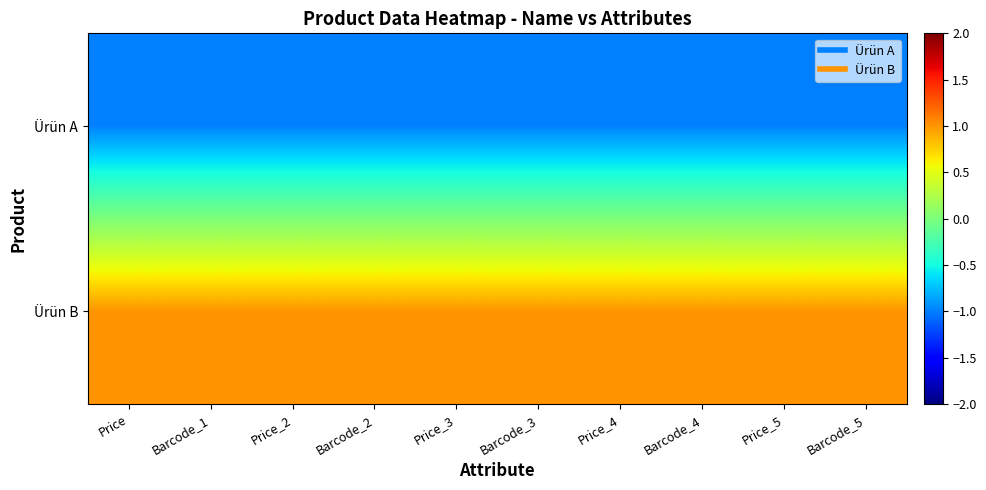

Reading left to right, list all the values displayed in this chart.

Ürün A: Price=-1	Barcode_1=-1	Price_2=-1	Barcode_2=-1	Price_3=-1	Barcode_3=-1	Price_4=-1	Barcode_4=-1	Price_5=-1	Barcode_5=-1
Ürün B: Price=1	Barcode_1=1	Price_2=1	Barcode_2=1	Price_3=1	Barcode_3=1	Price_4=1	Barcode_4=1	Price_5=1	Barcode_5=1